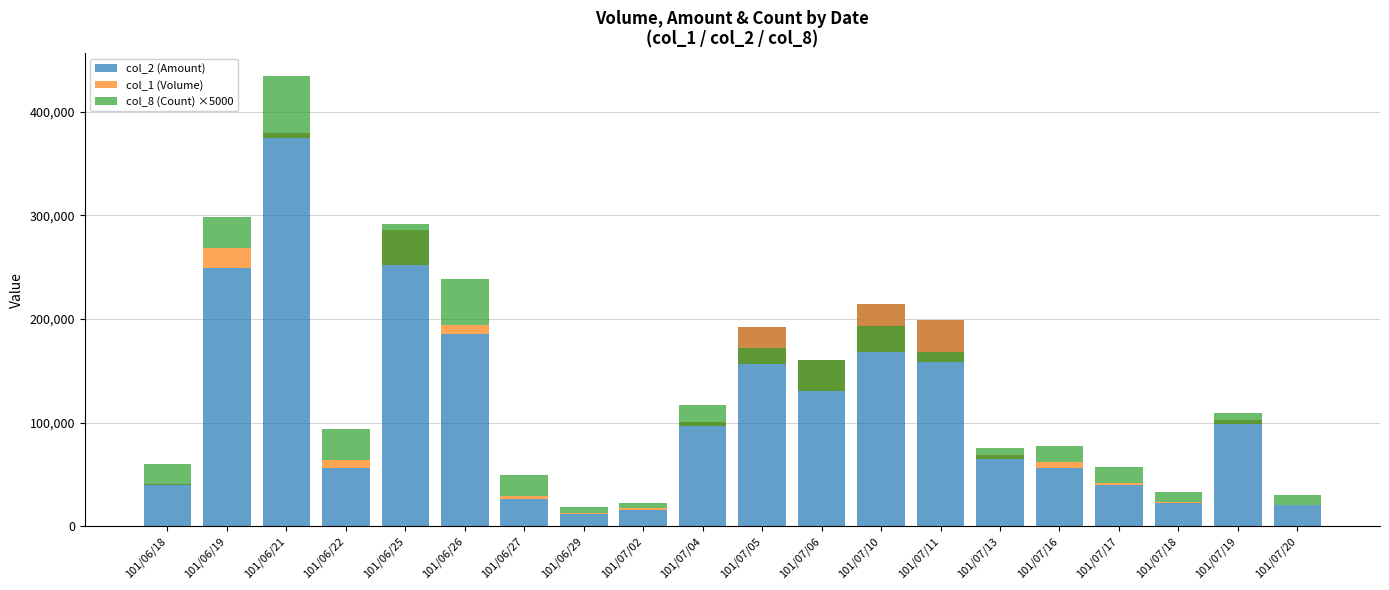

Which series has the widest spread of values?

col_2 (Amount)